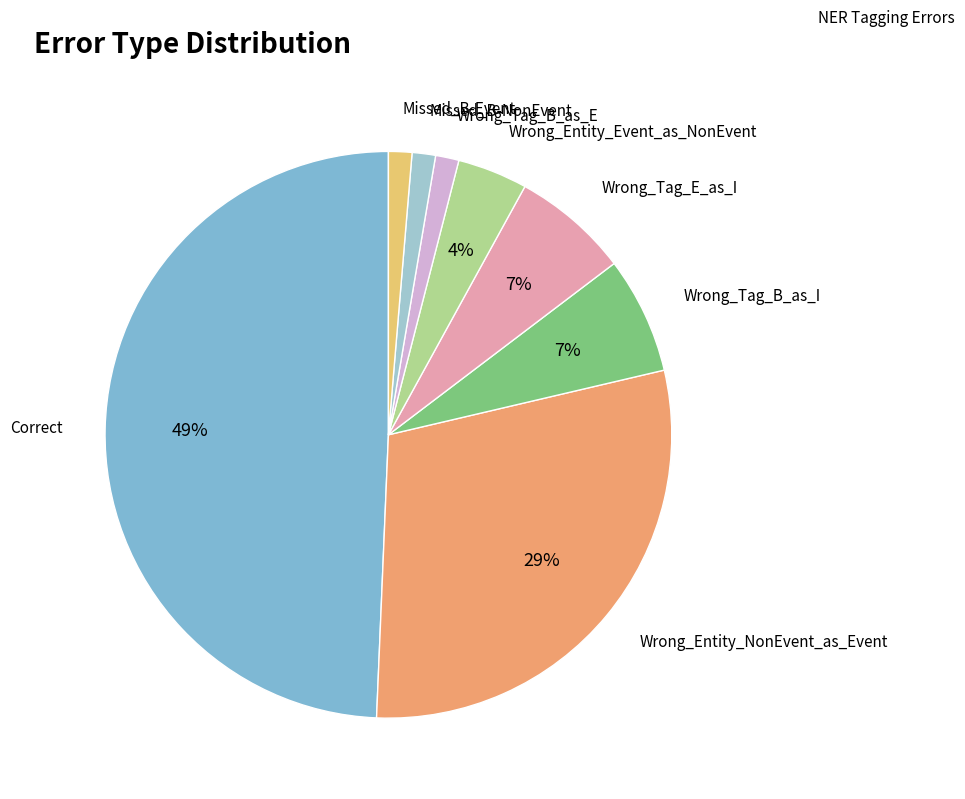

Does Wrong_Tag_B_as_E represent more than half of the total?

No